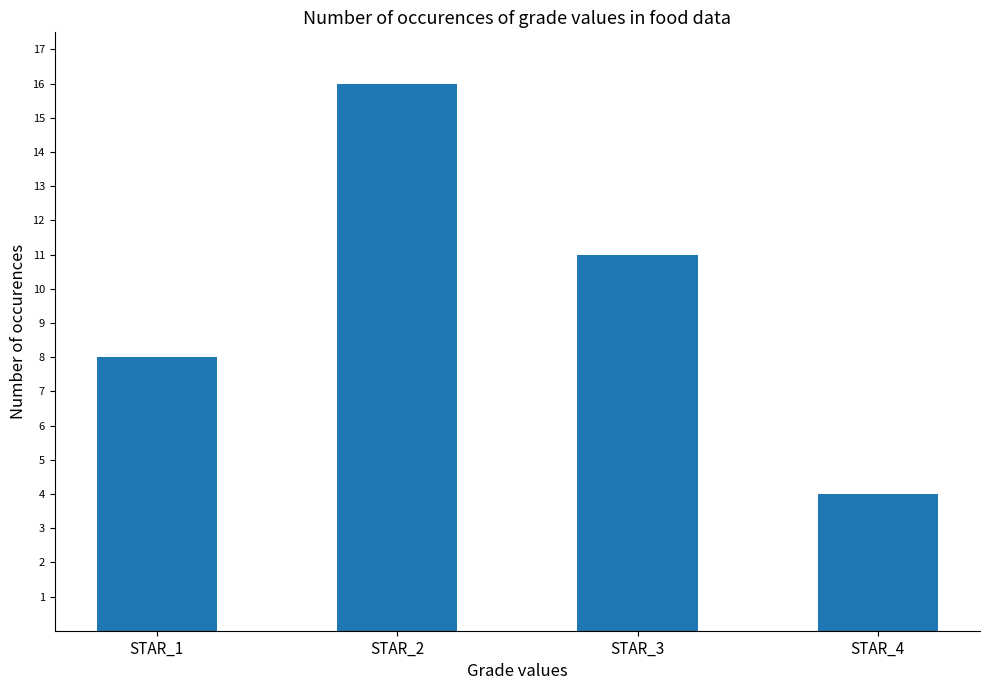

Which category has the highest value across all series?

STAR_2